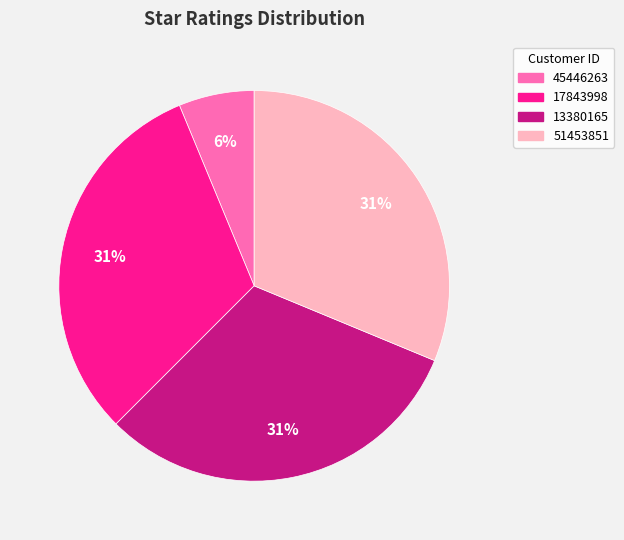

Approximately how many times larger is the value at 51453851 compared to 17843998?

1.0